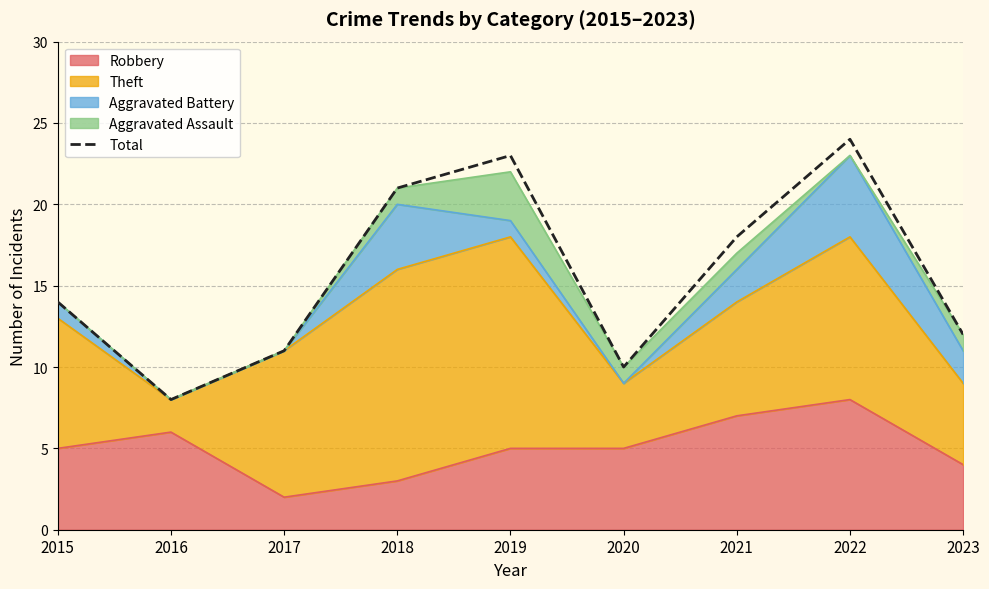

Where does the data first go above 14?

2018